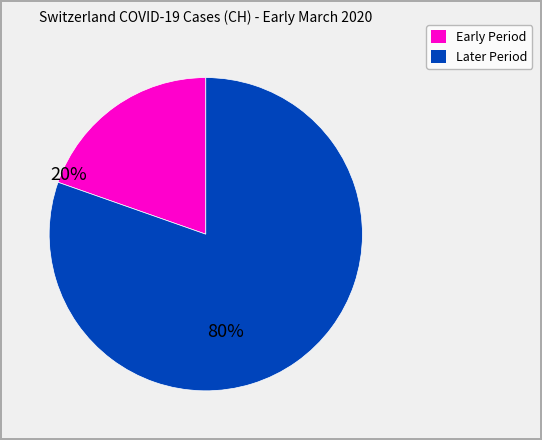

Is there a majority slice in this chart?

Yes